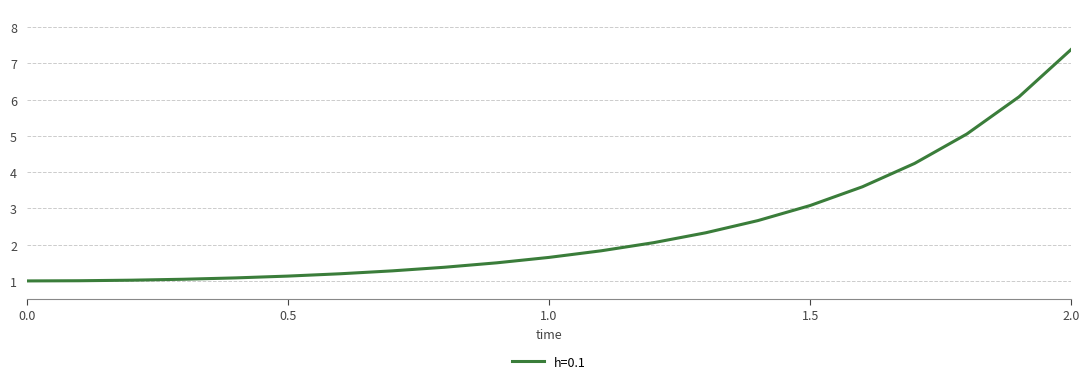

What is the maximum value shown in the chart?

7.4